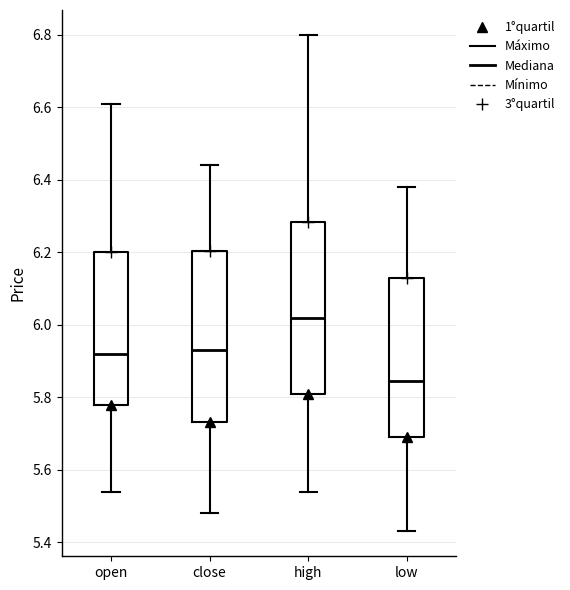

Where does the lower whisker of the box for low end on the y-axis? The values are not printed on the chart, so give them approximately, as read against the axis.

5.44